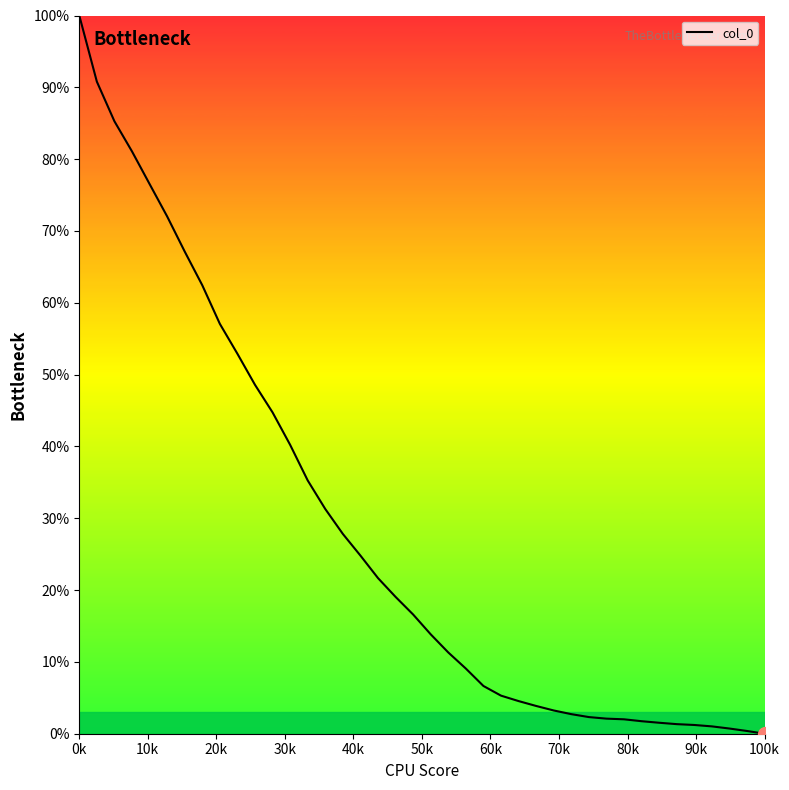

Count the number of values greater than 16.

20